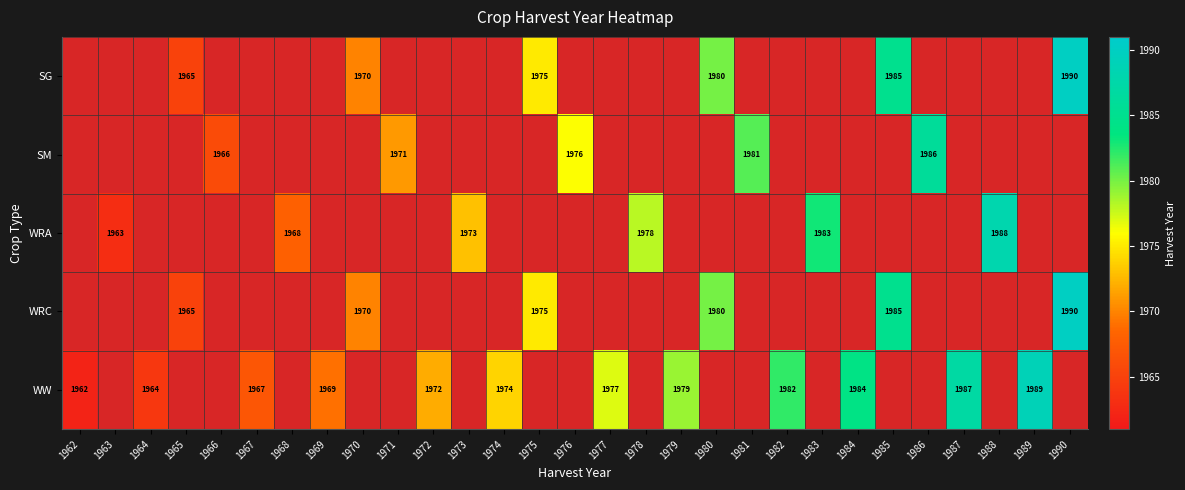

True or false: SM has a value of 1981 at 1981.

True